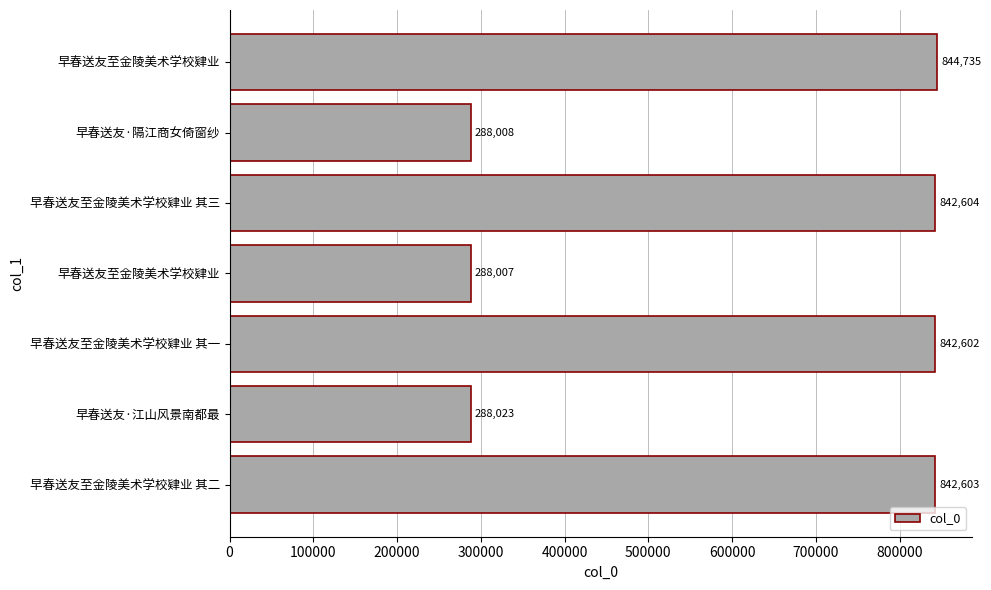

Does the chart contain any negative values?

No